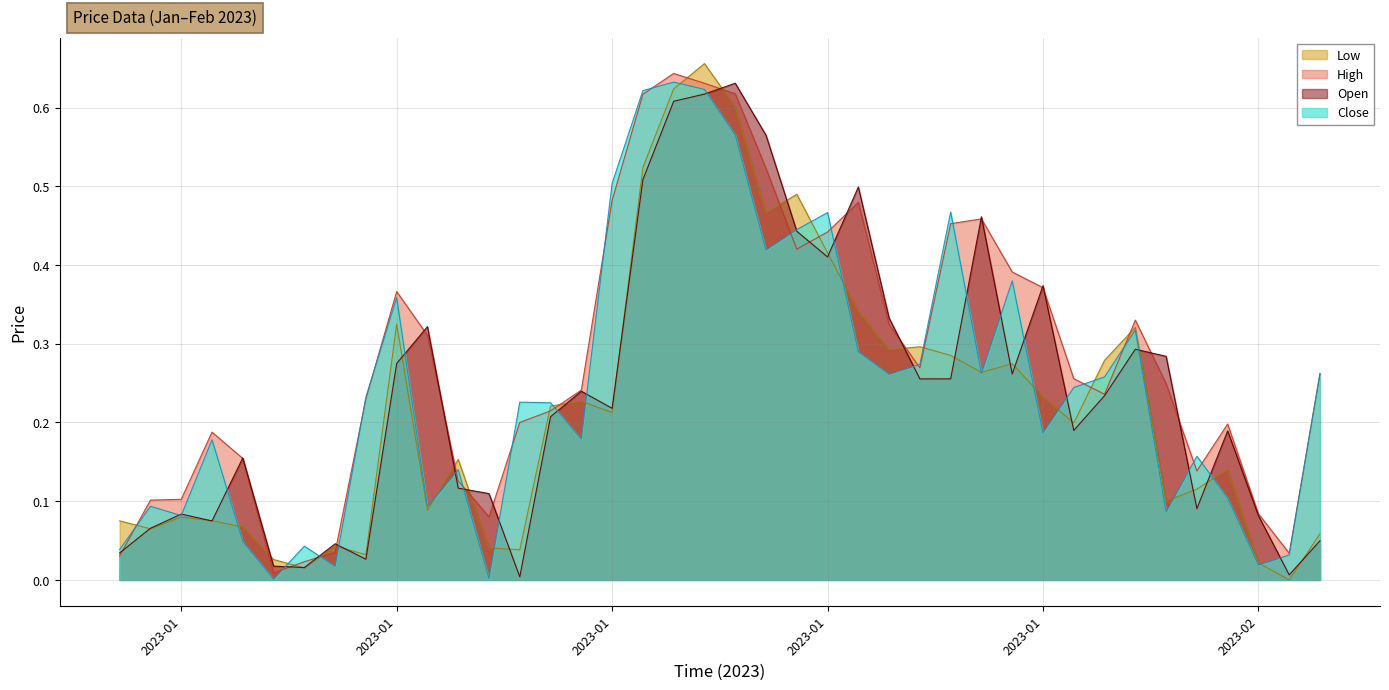

Where is the first local maximum for Low?

2023-01